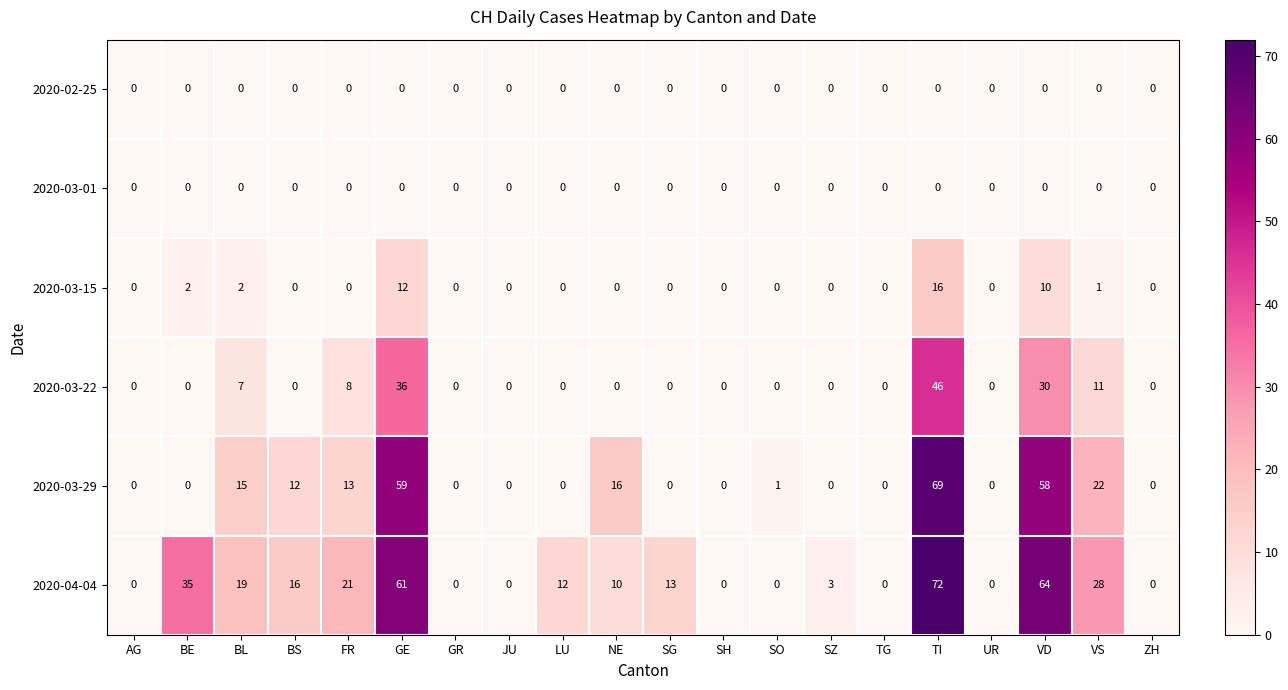

At how many categories does at least one series exceed 15?

9